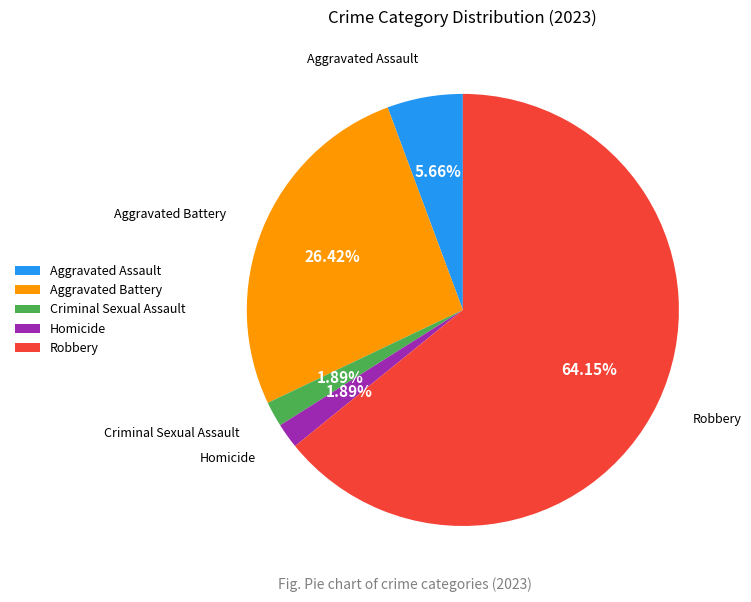

Which slice is the largest?

Robbery